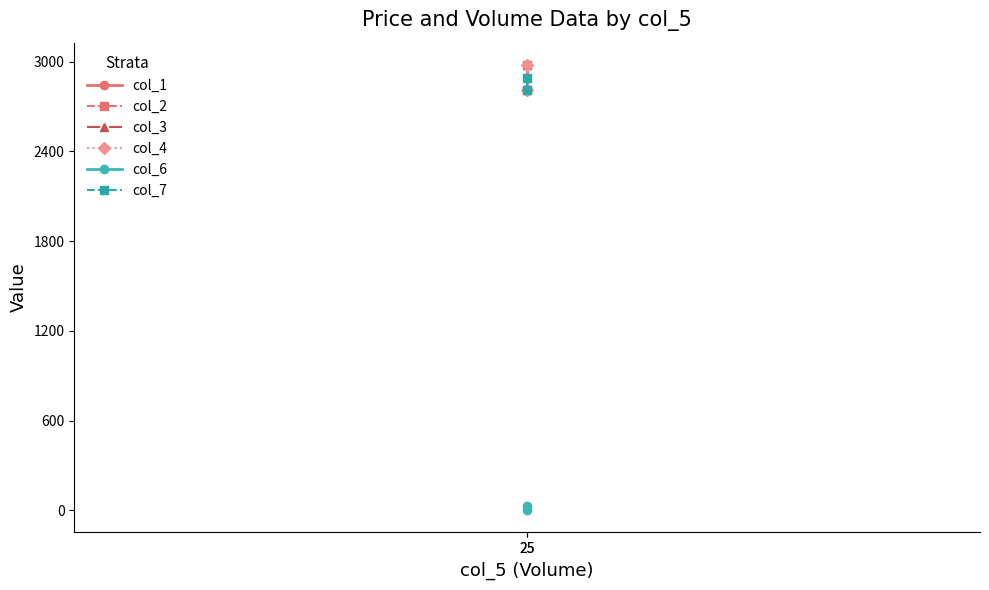

What is the value of the col_4 point at the 2nd from the left?

2809.1